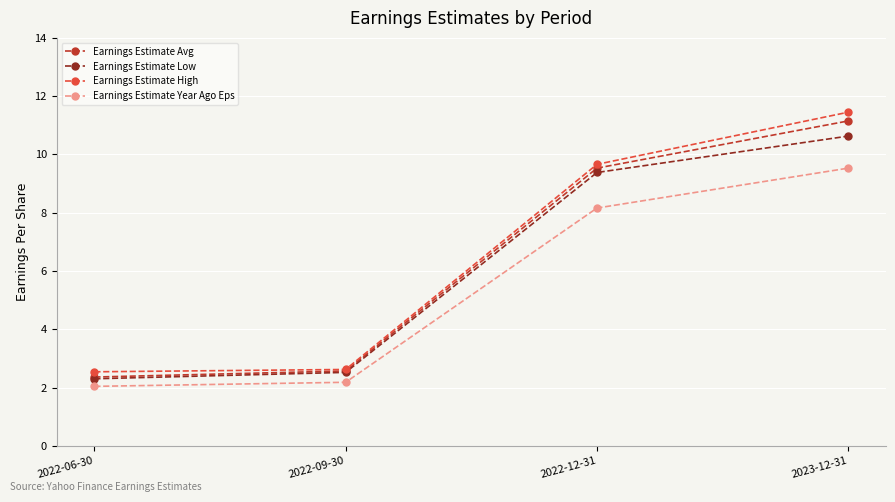

Which series has the largest range (max minus min)?

Earnings Estimate High